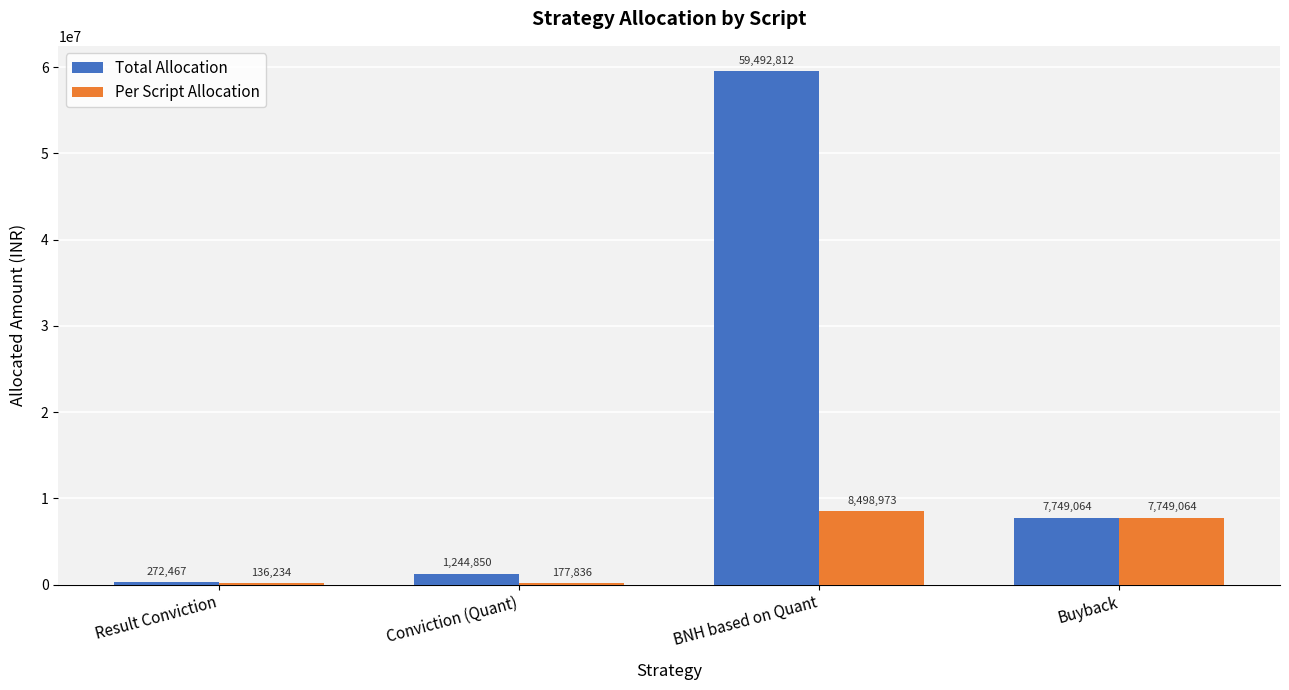

What are all the series names shown in the legend?

Total Allocation, Per Script Allocation